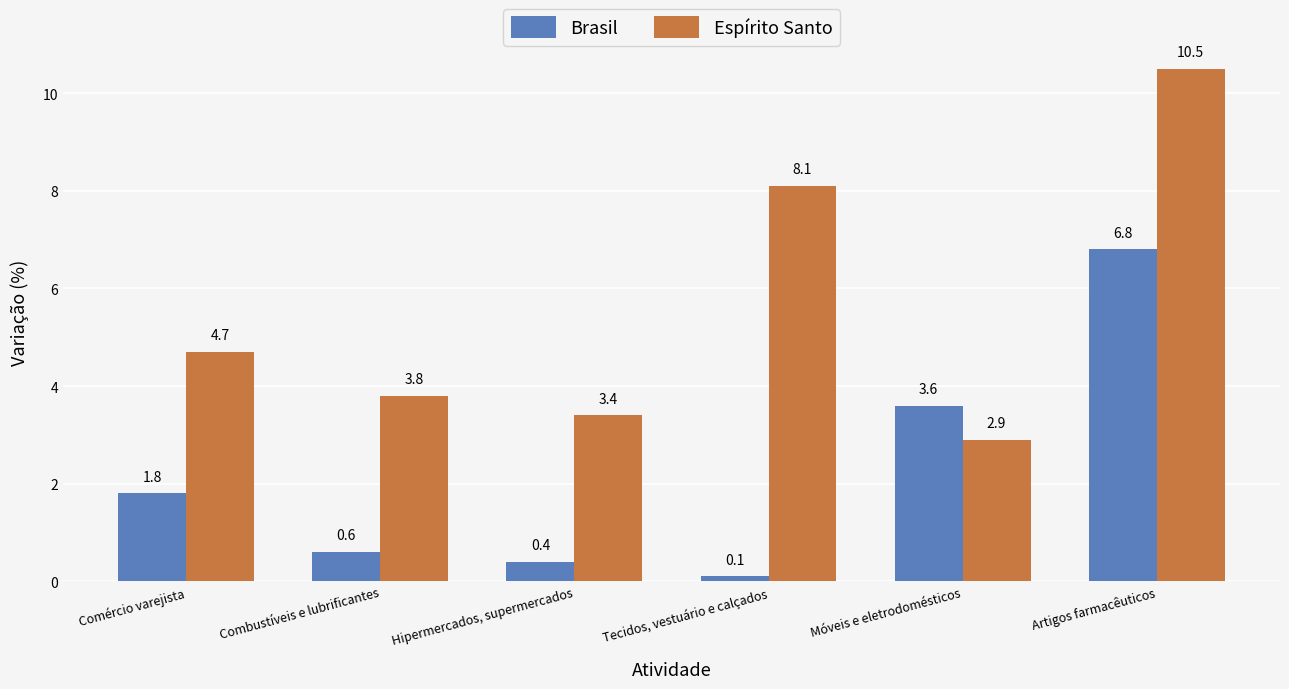

At which category is the sum across all series the highest?

Artigos farmacêuticos